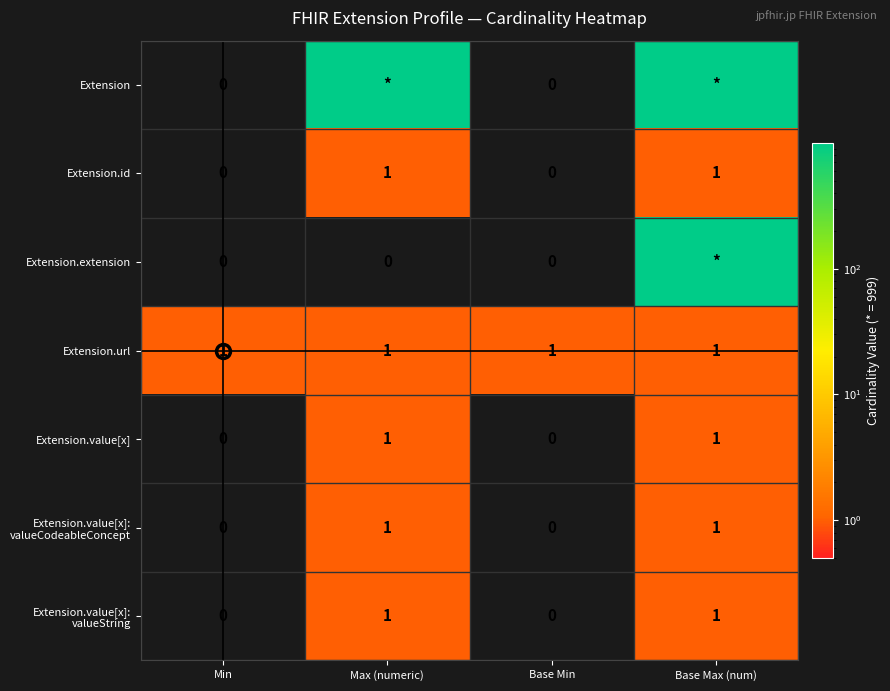

Which series has the largest total across all categories?

Extension